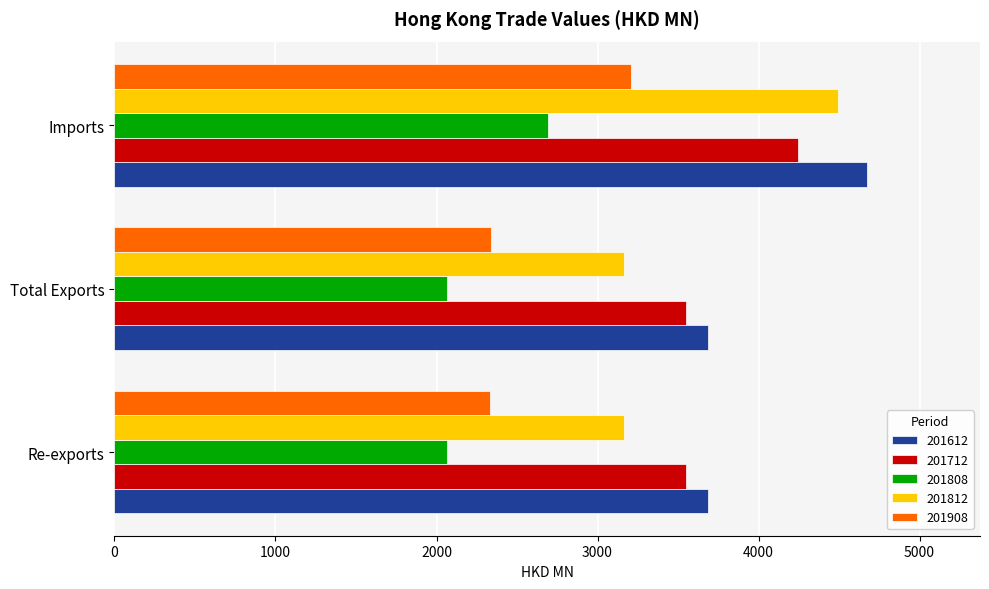

Which series has the largest range (max minus min)?

201812